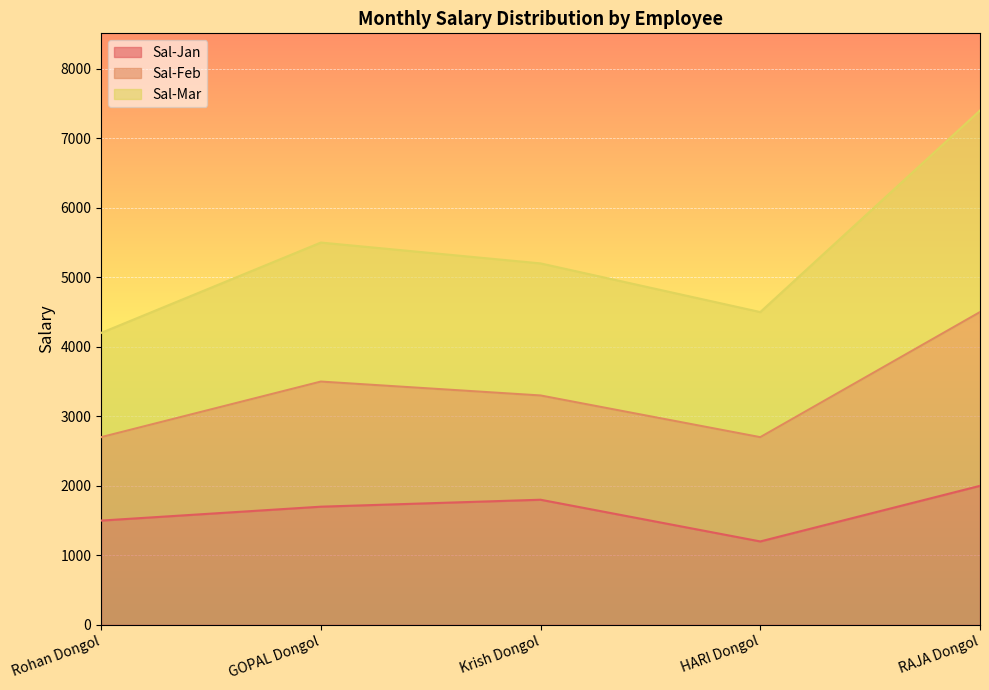

True or false: Sal-Mar and Sal-Jan cross at least once.

False